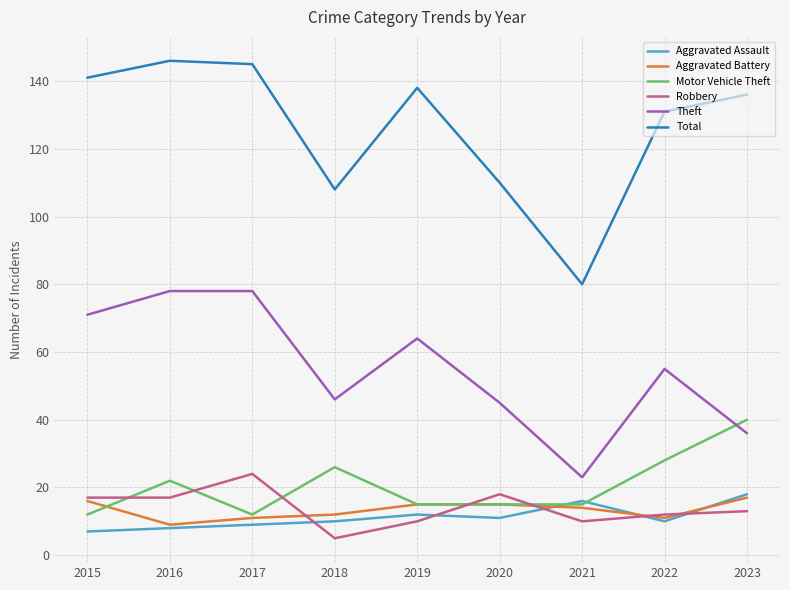

Is it true that Theft equals 11 at 2021?

False